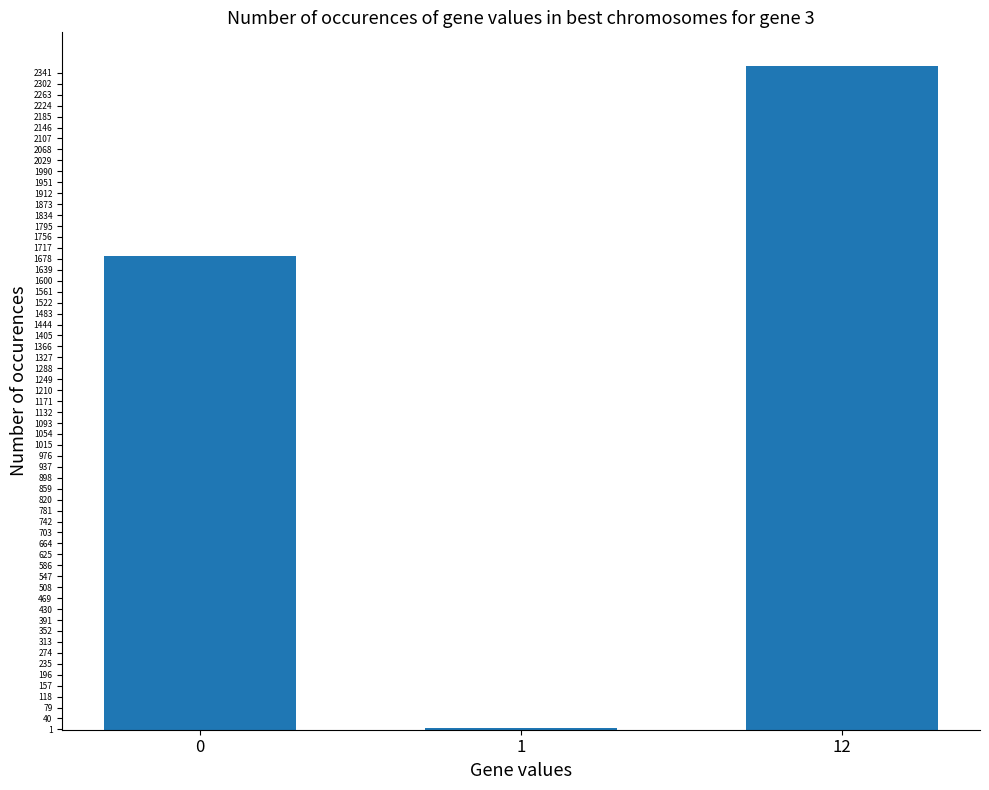

What is the greatest value displayed?

2367